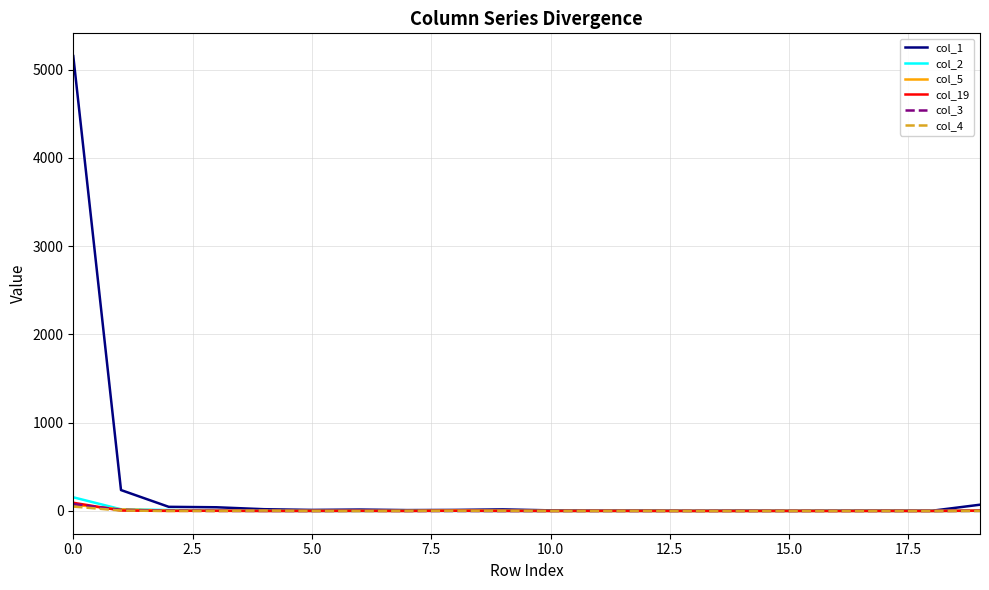

How many lines are shown in the chart?

6